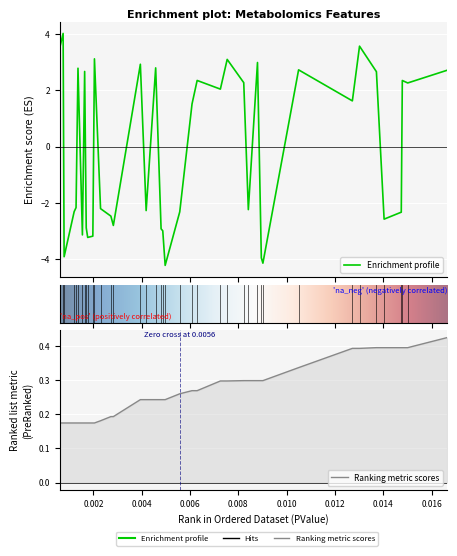

True or false: FDR has more than 1 points higher than both neighbors.

False